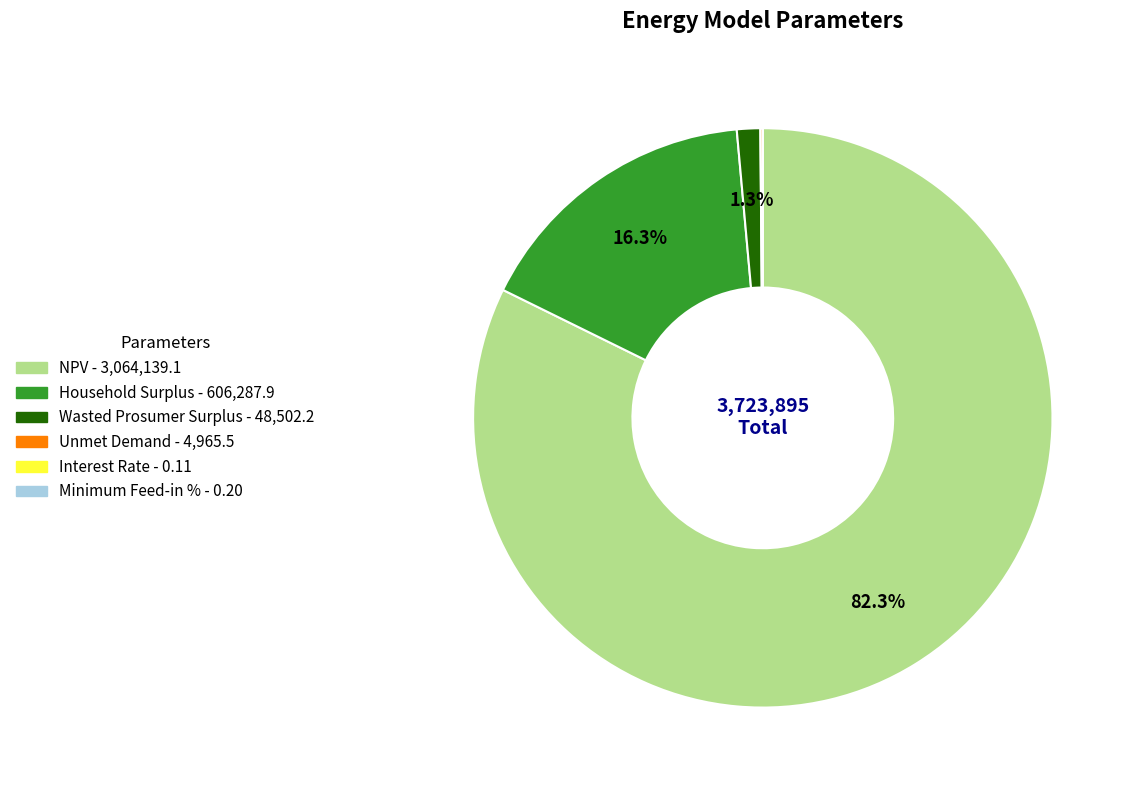

Which category has the biggest portion of the pie?

NPV